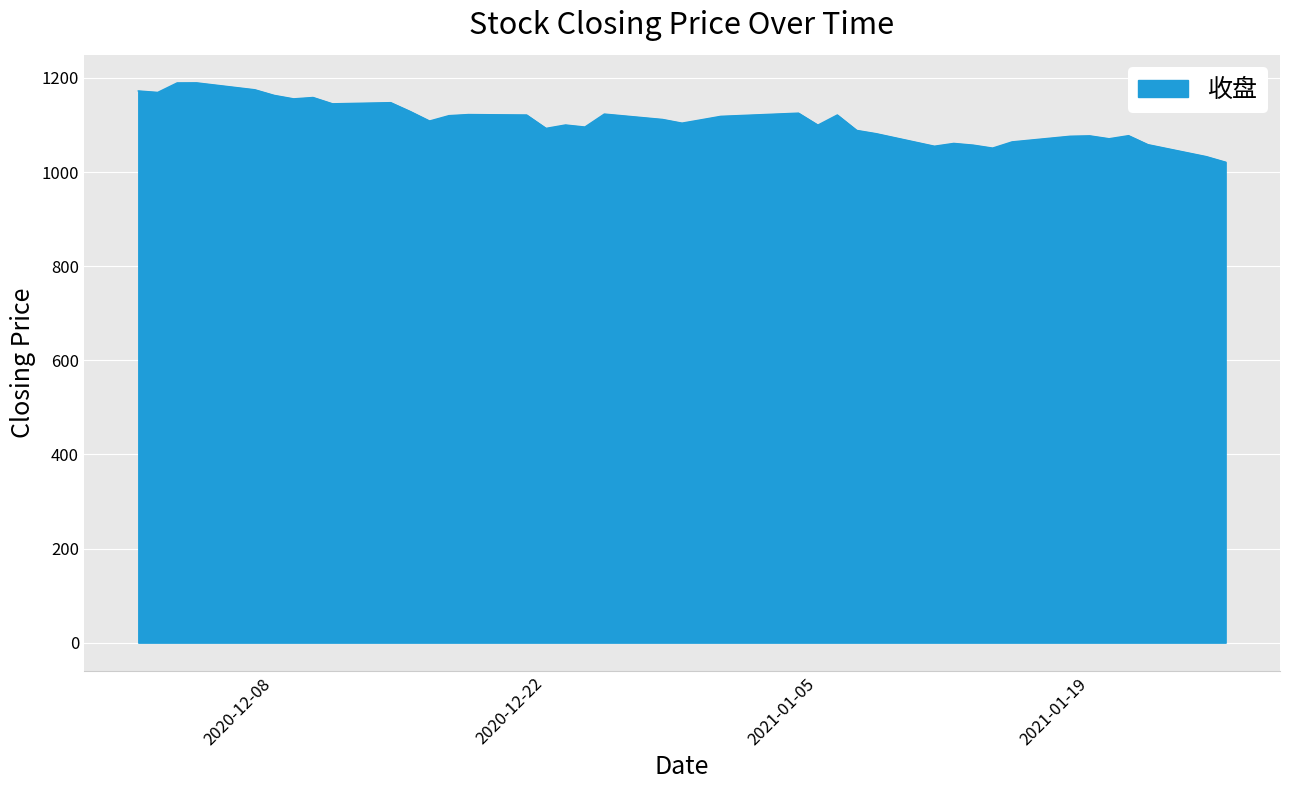

What is the difference between the maximum and minimum values?

168.6